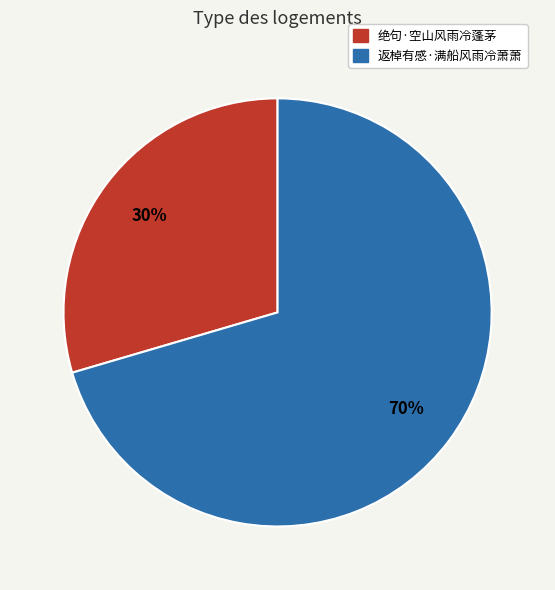

Which slice is the largest?

返棹有感·满船风雨冷萧萧